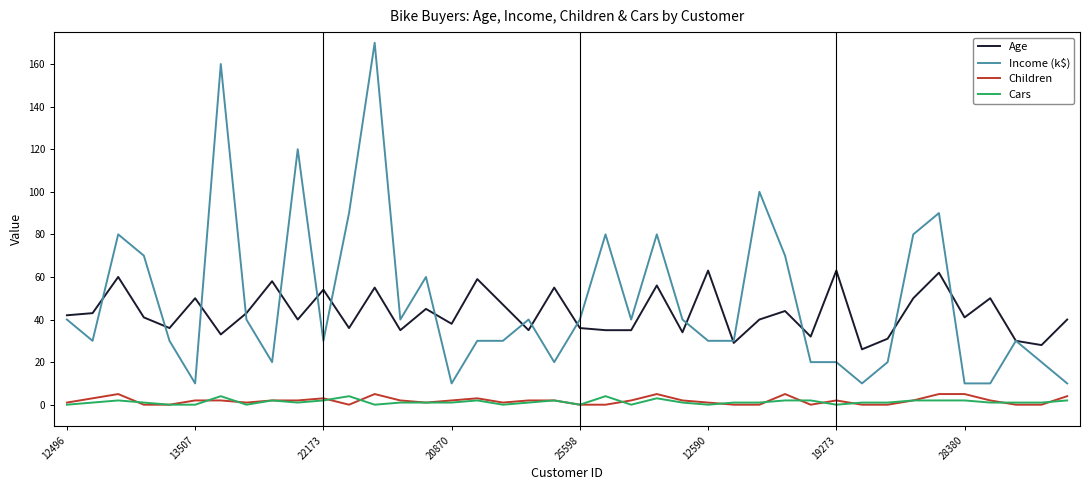

True or false: Income (k$) and Children intersect in this chart.

False